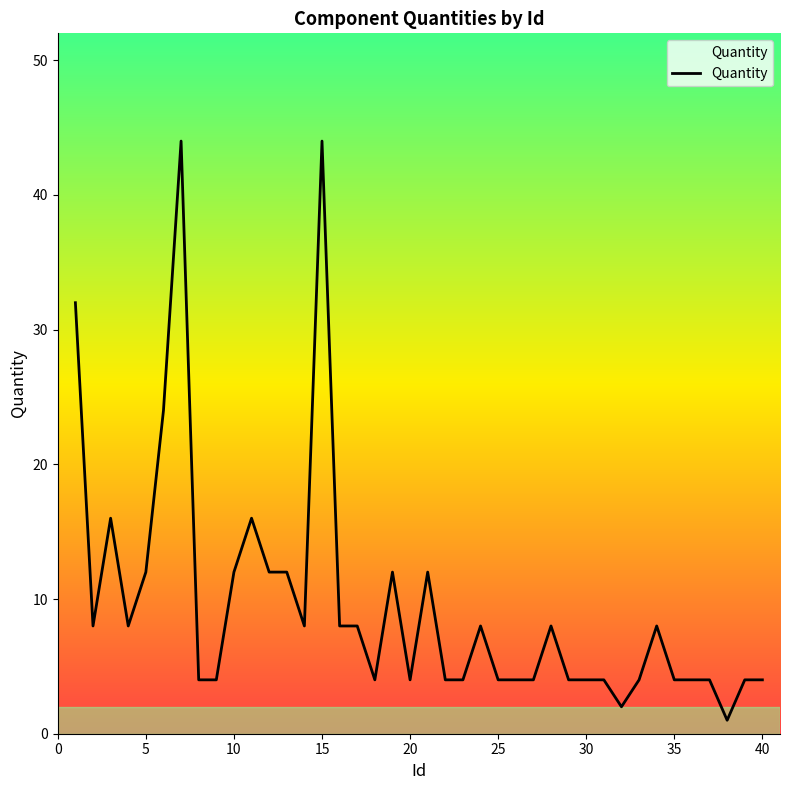

What is the difference between the maximum and minimum values?

43